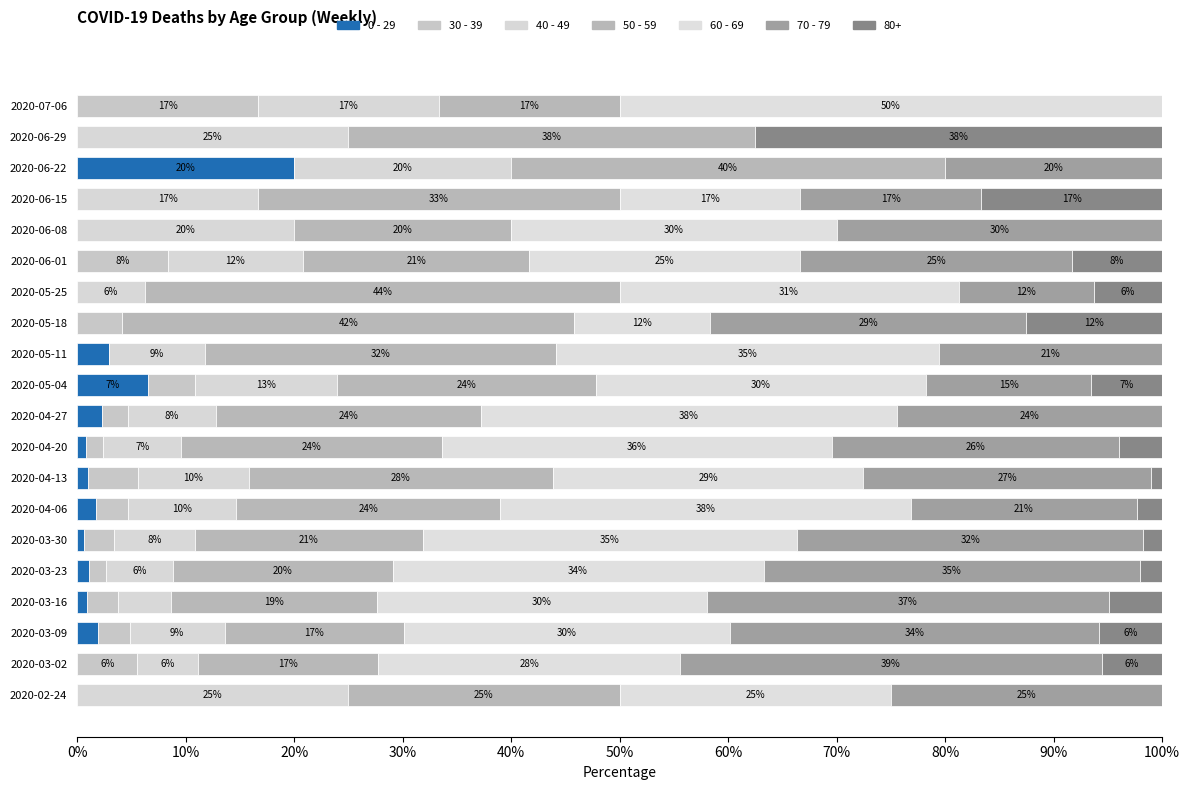

Which series has the largest range (max minus min)?

60 - 69